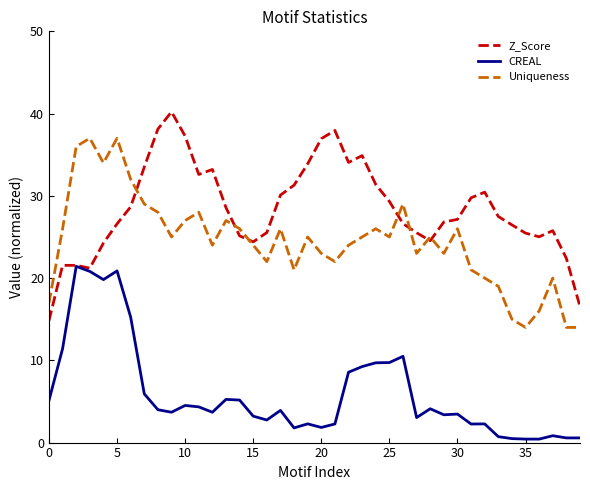

Rank the series by their average value, from lowest to highest.

CREAL, Uniqueness, Z_Score